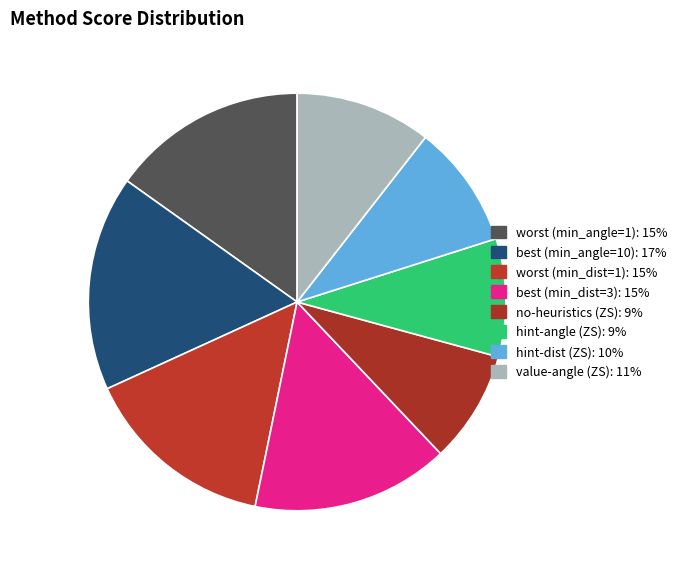

How many segments does this pie chart have?

8